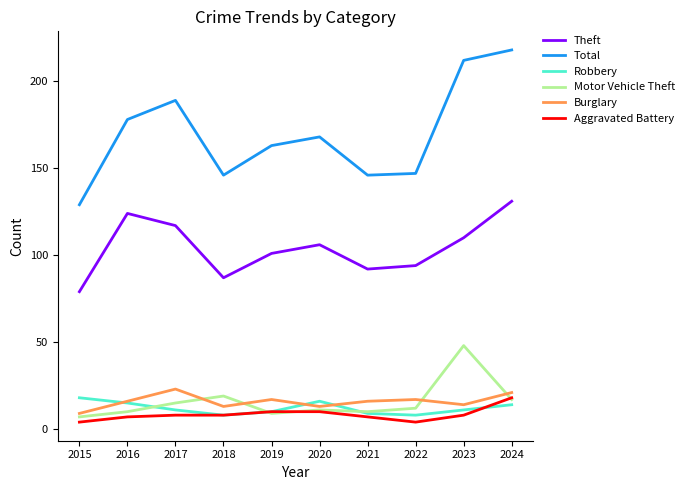

Read the Motor Vehicle Theft value at 2017, to the nearest 5.

15